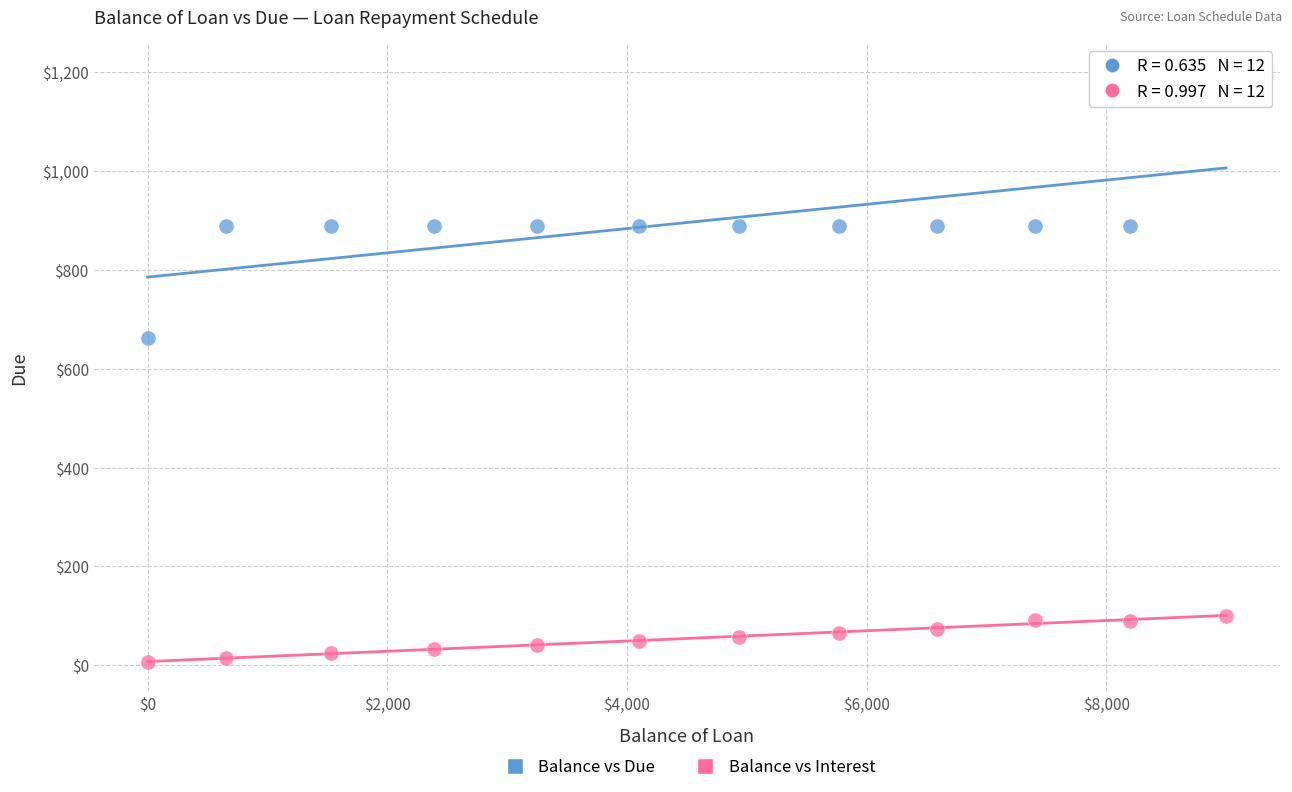

What is the X range (max minus min) for the scatter plot?

9000.4